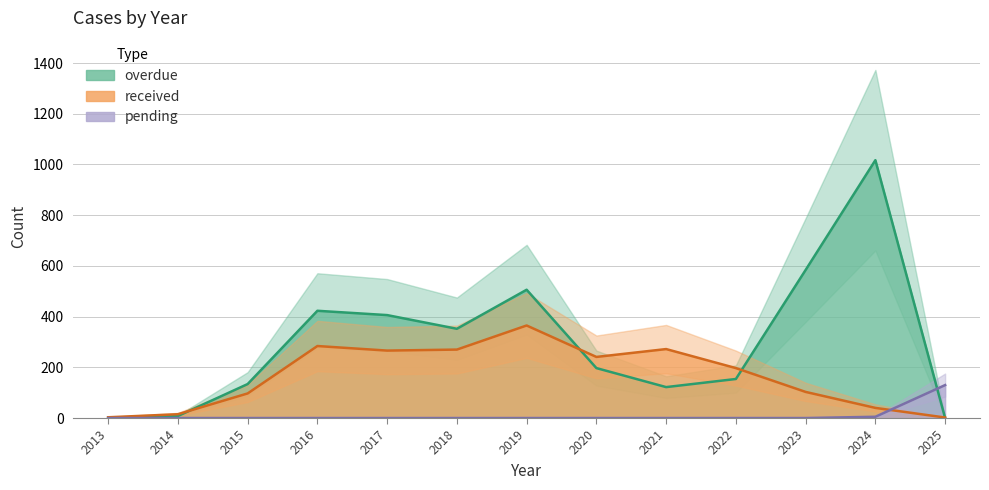

In received, how many points are lower than both neighbors (excluding endpoints)?

2